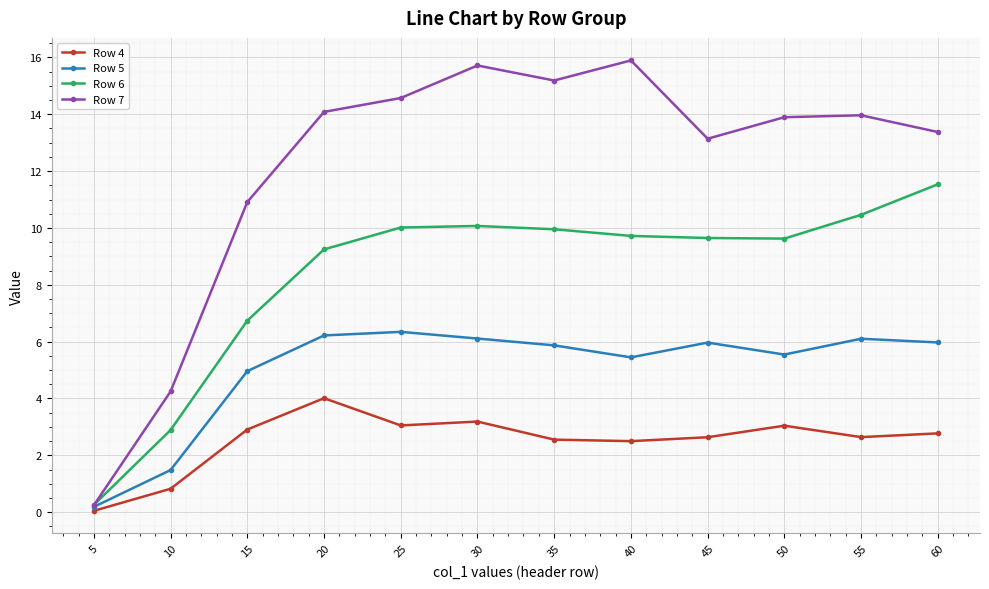

What is the value of the Row 4 point at the 2nd from the left?

0.8